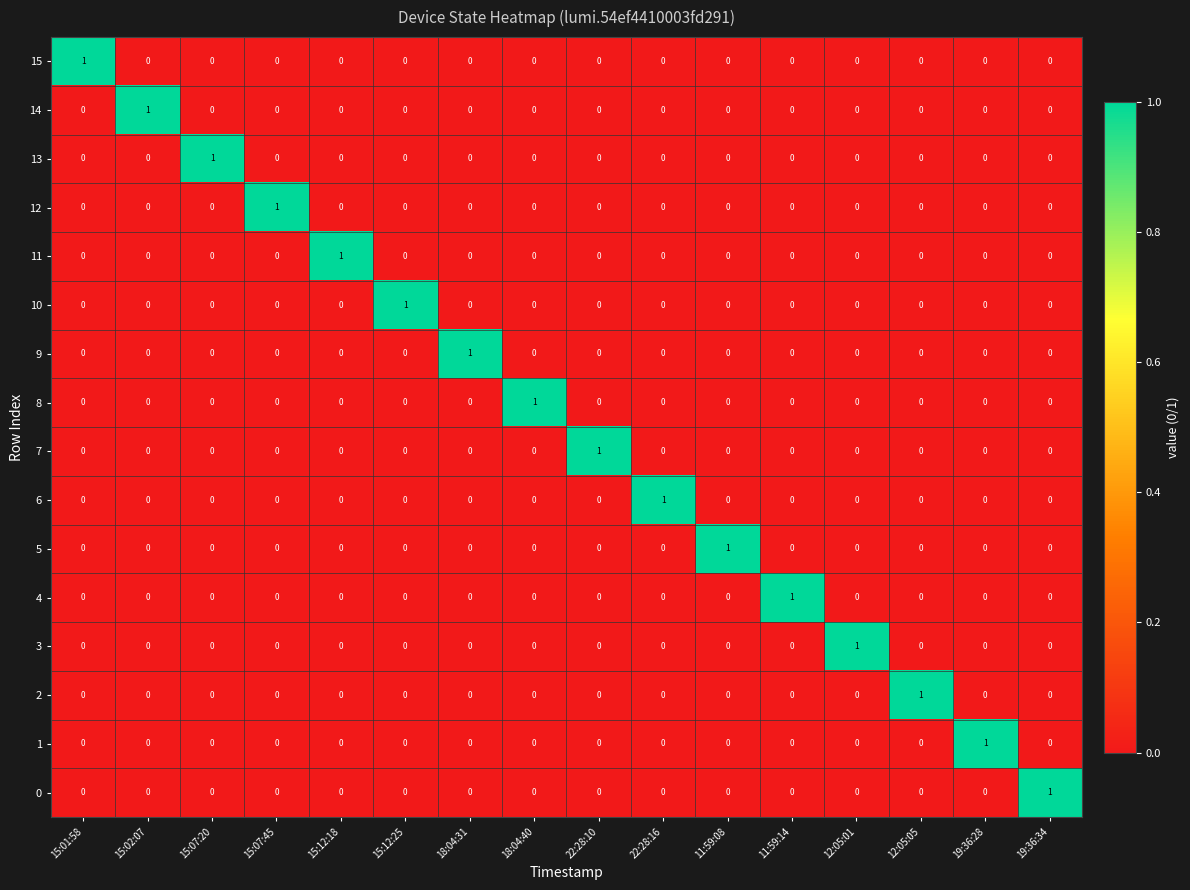

The 10 series shows 1 at 15:12:25. True or false?

True